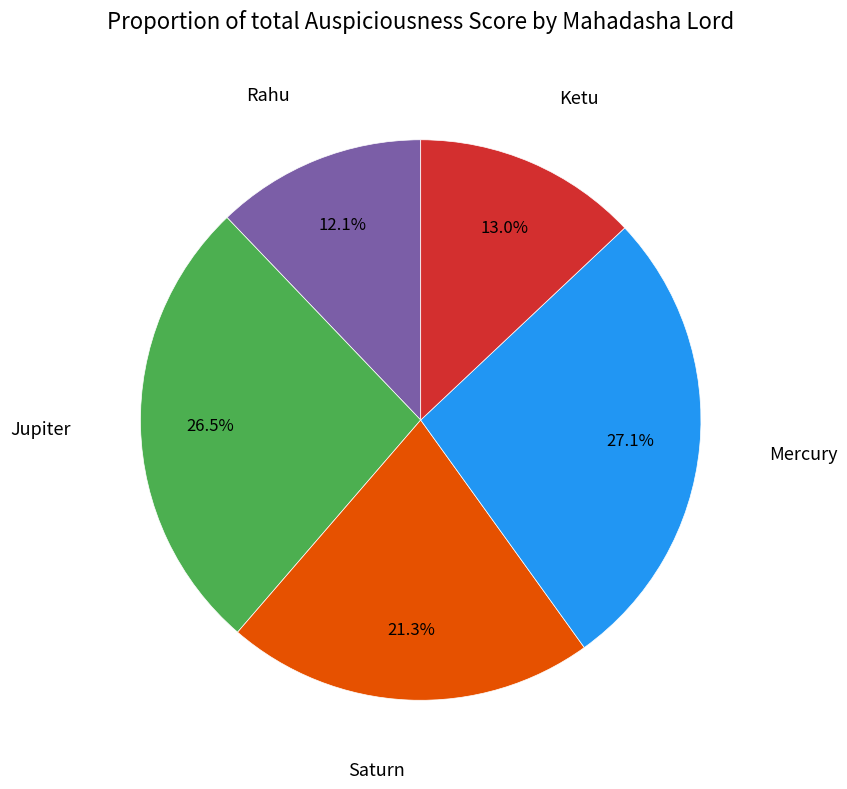

To the nearest percent, what is the difference between the largest and smallest slice percentages?

15%